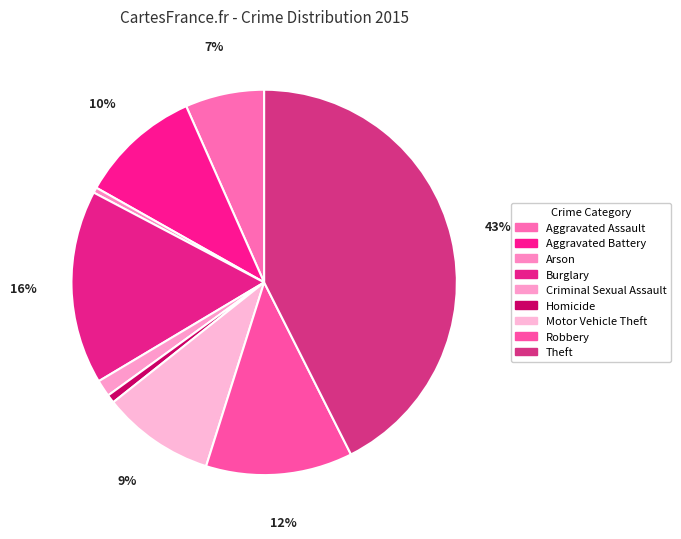

Does Theft represent more than half of the total?

No